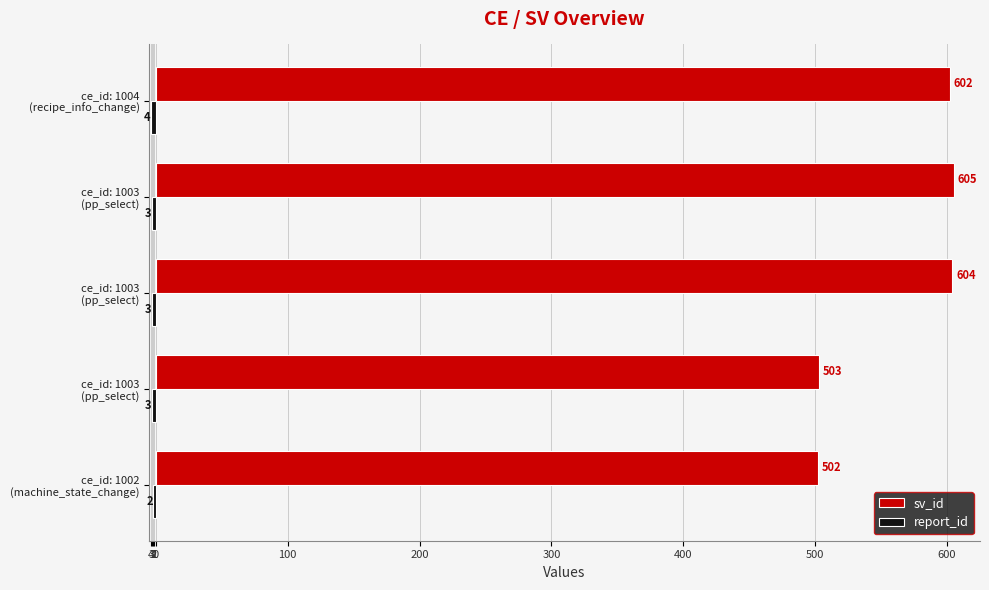

Where does the report_id series first go above -3?

ce_id: 1002 (machine_state_change)